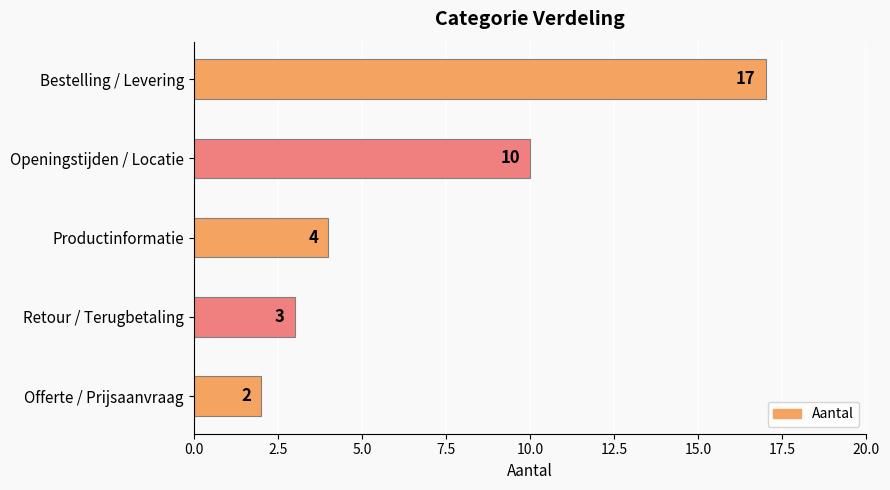

Between Bestelling / Levering and Productinformatie, which is larger?

Bestelling / Levering